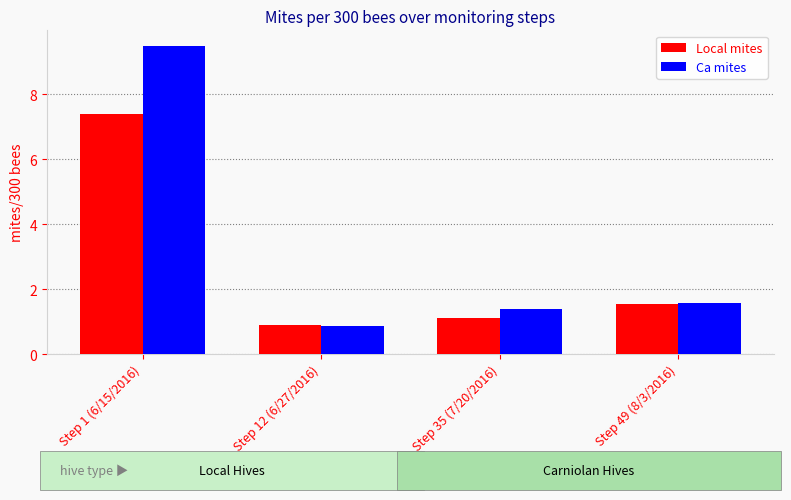

Where does the Ca mites series first go above 1?

Step 1 (6/15/2016)